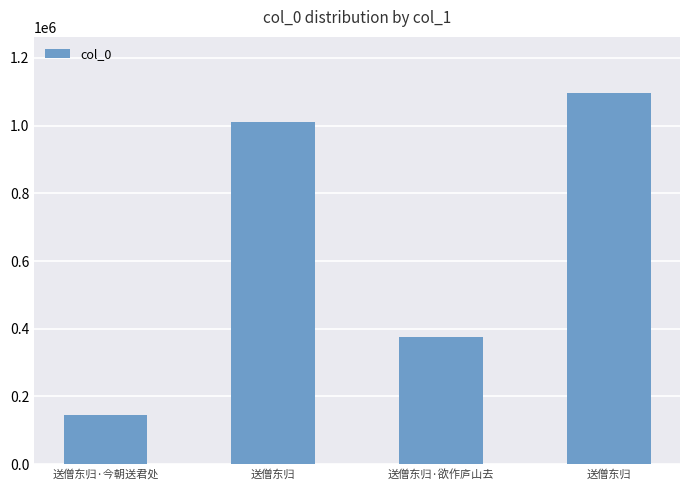

List the labels in order of value, largest first.

送僧东归, 送僧东归, 送僧东归·欲作庐山去, 送僧东归·今朝送君处